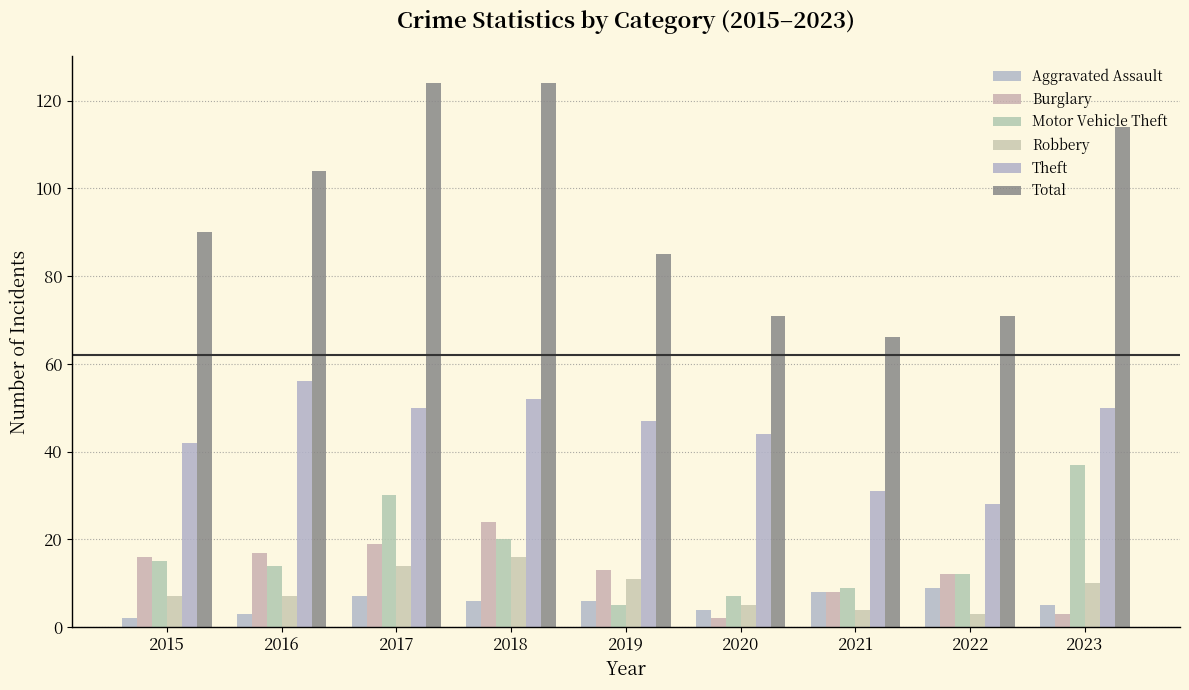

Reading left to right, transcribe all the data shown in this chart.

Aggravated Assault: 2	3	7	6	6	4	8	9	5
Burglary: 16	17	19	24	13	2	8	12	3
Motor Vehicle Theft: 15	14	30	20	5	7	9	12	37
Robbery: 7	7	14	16	11	5	4	3	10
Theft: 42	56	50	52	47	44	31	28	50
Total: 90	104	124	124	85	71	66	71	114